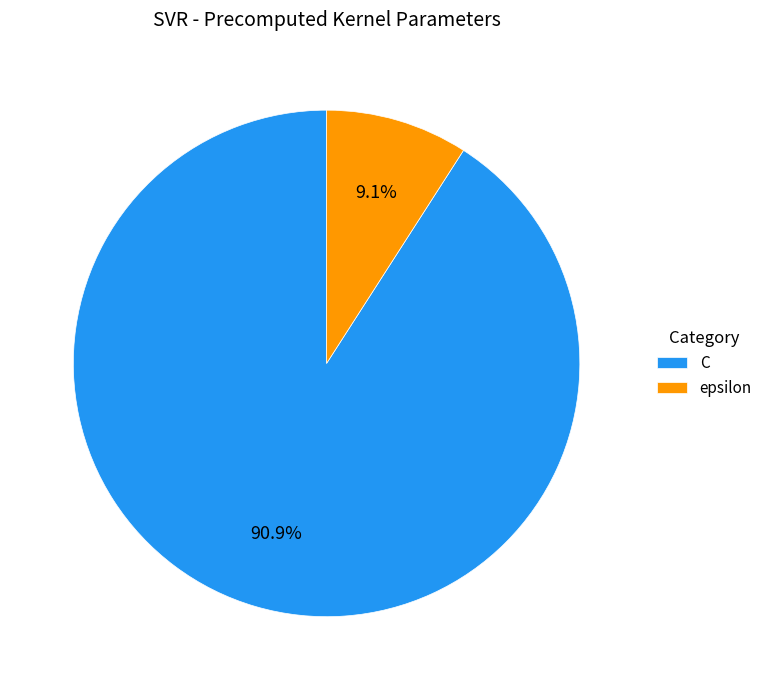

What is the smallest slice in the pie chart?

epsilon